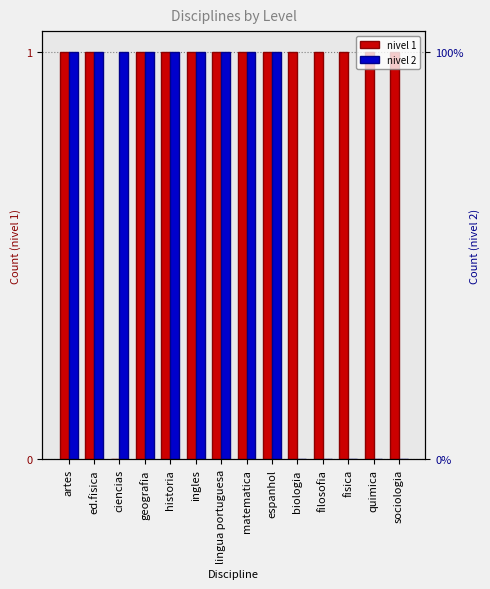

Is the value of nivel 2 at quimica greater than the value of nivel 1 at matematica?

No